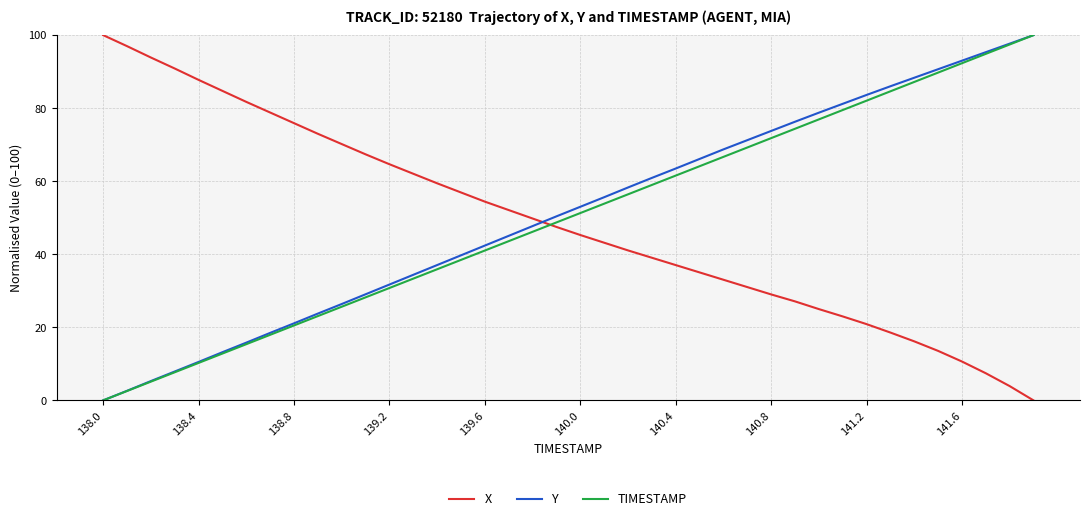

What is the highest value of the Y series?

100.0